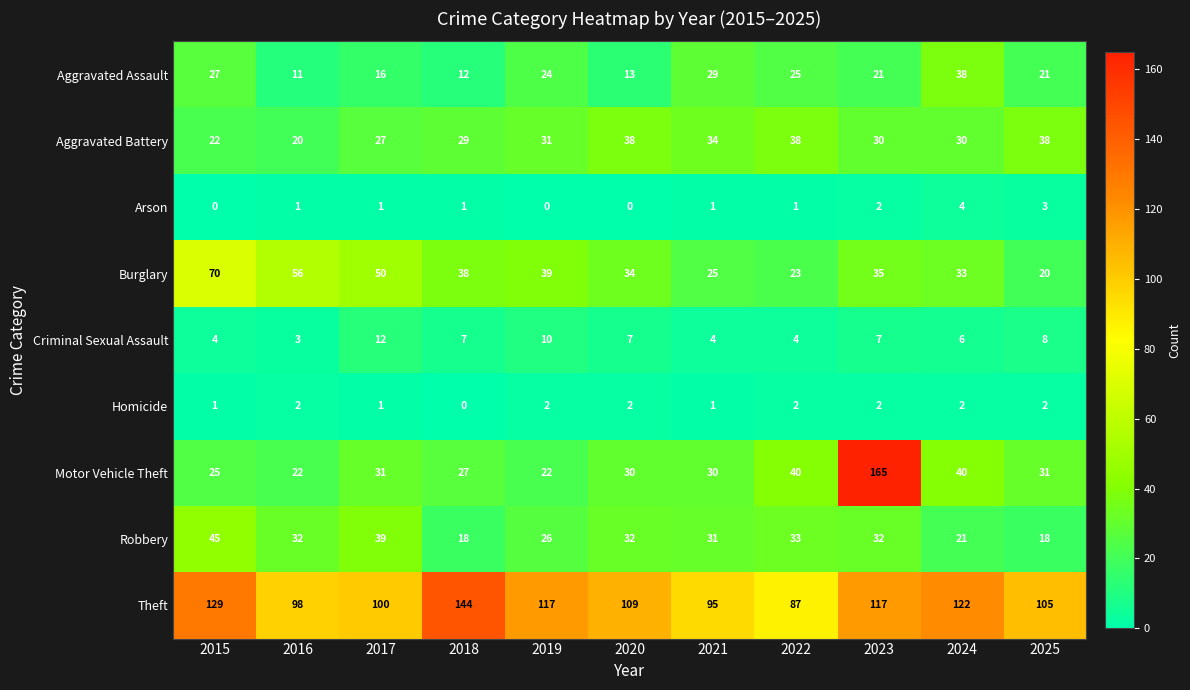

How many Homicide values are between 1 and 2?

10